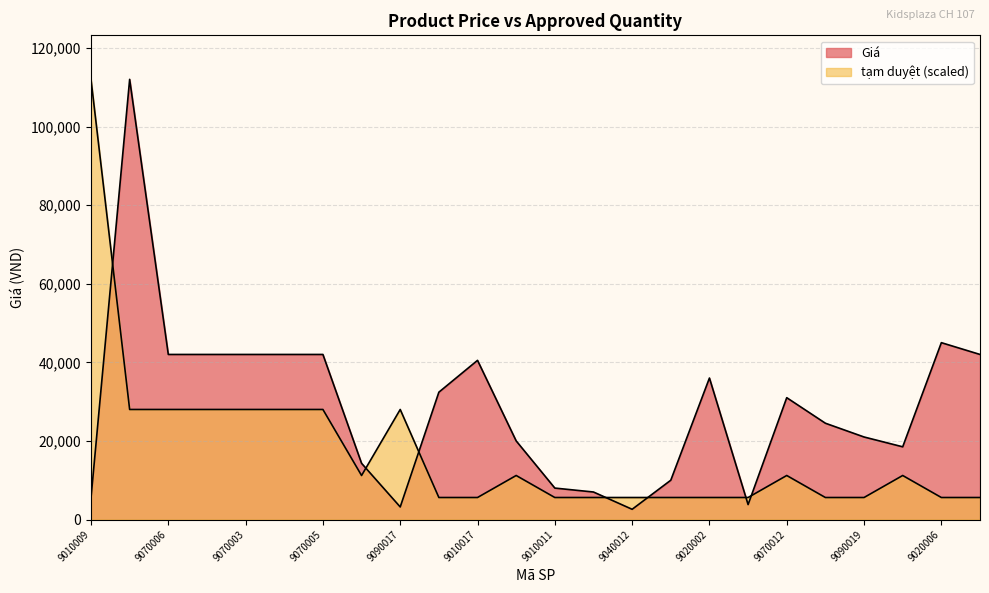

Where is the first local minimum for Giá?

9090017